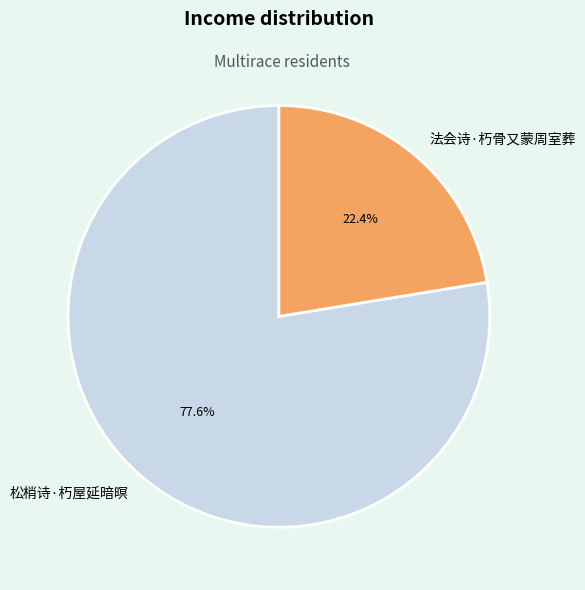

To the nearest percent, what portion does 法会诗·朽骨又蒙周室葬 represent?

22%